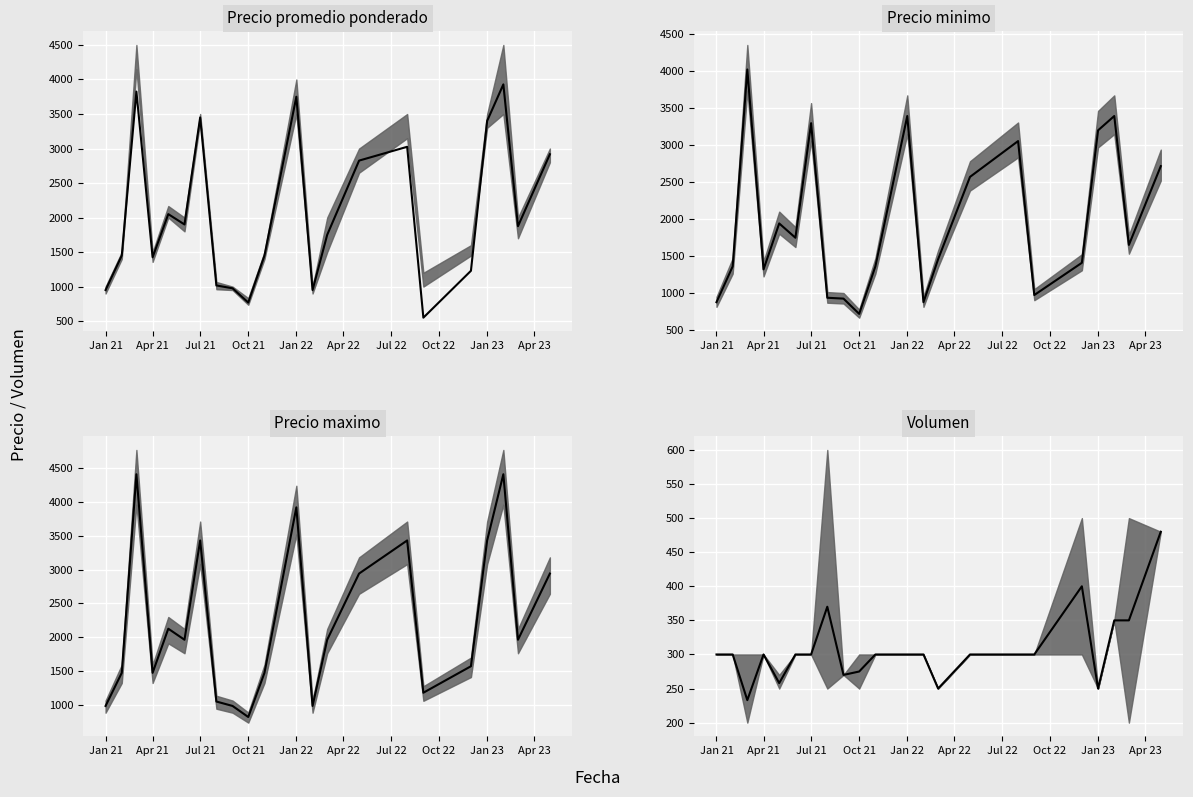

Is this an area chart (filled region under the line)?

No